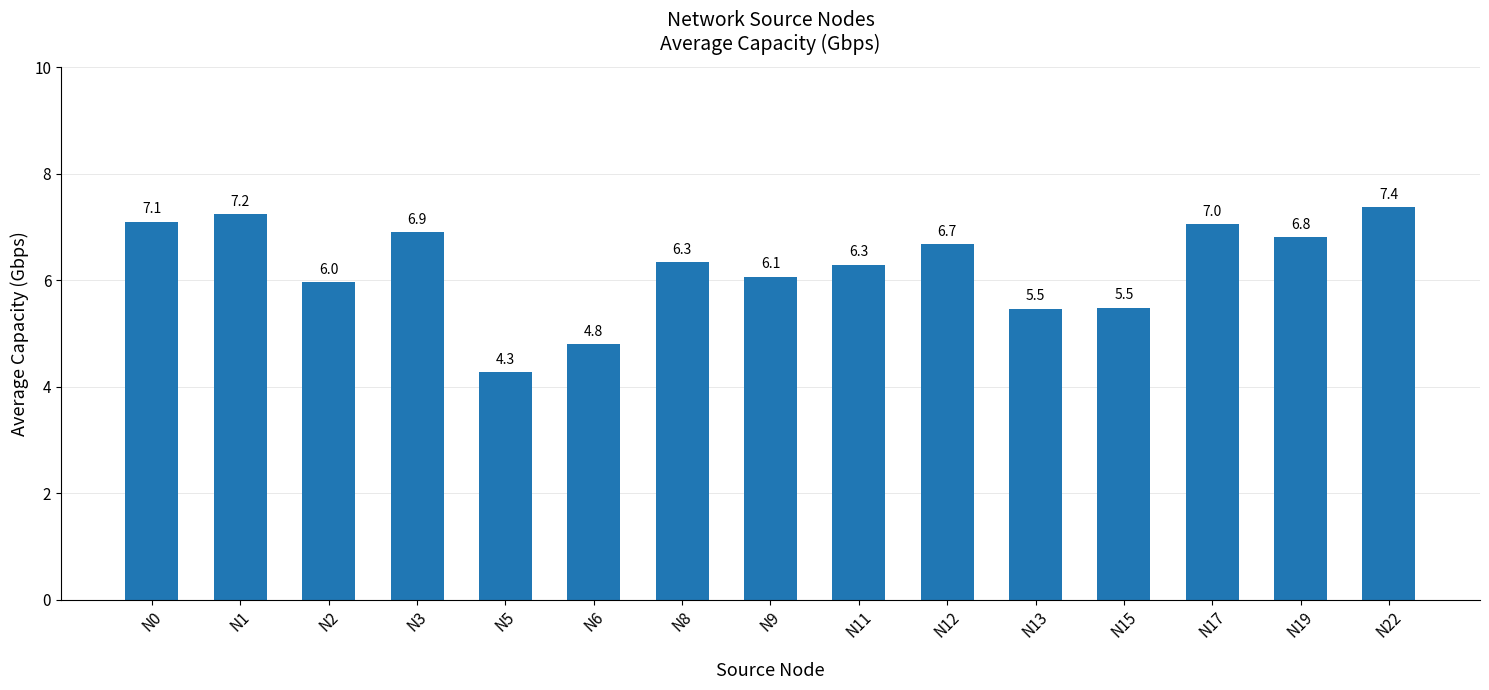

Between N13 and N1, which is larger?

N1